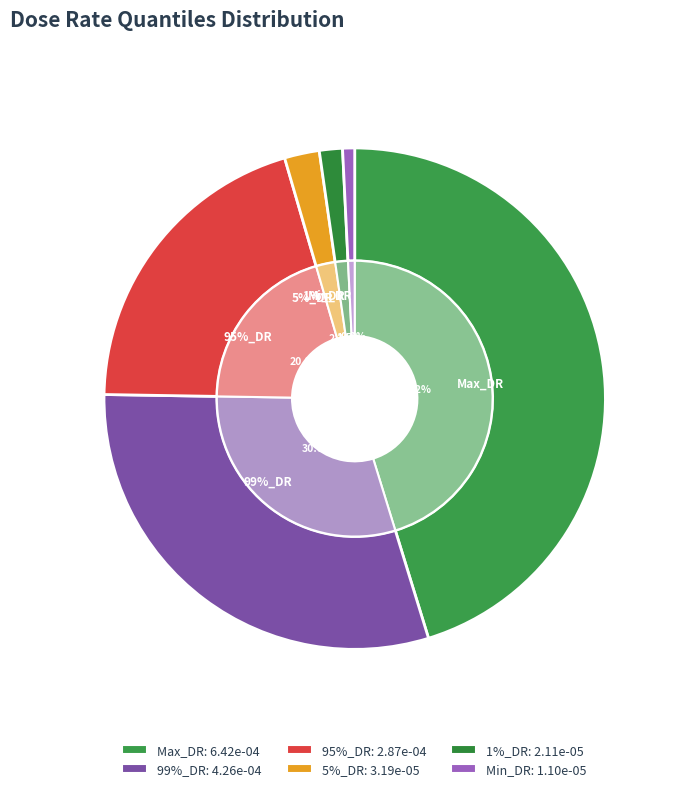

Count the number of slices in the pie.

6